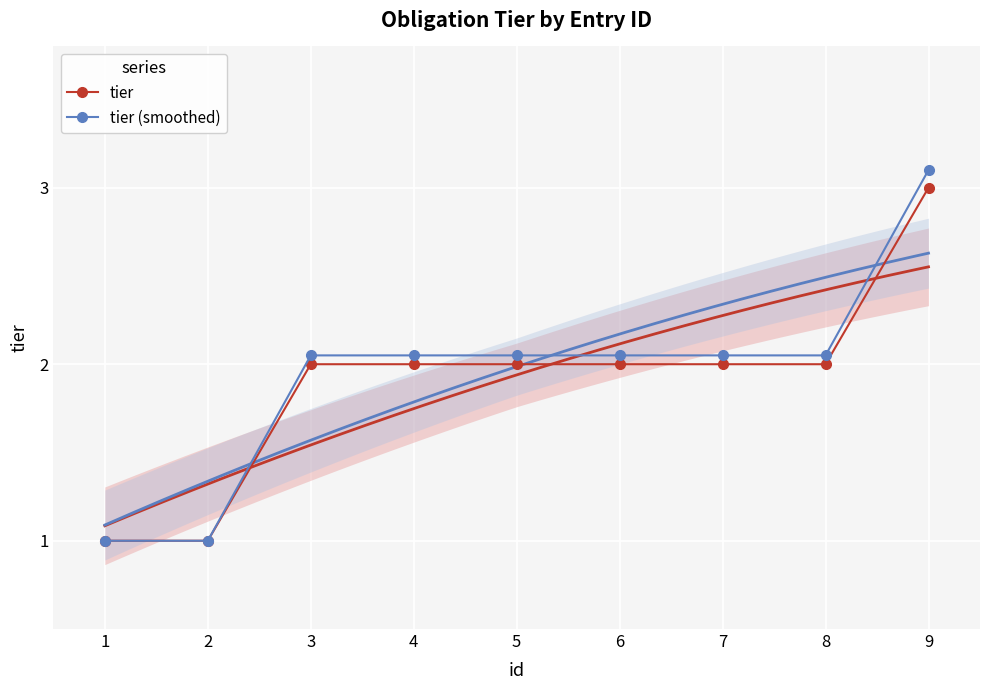

Which category has the lowest value in the tier (smoothed) series?

1